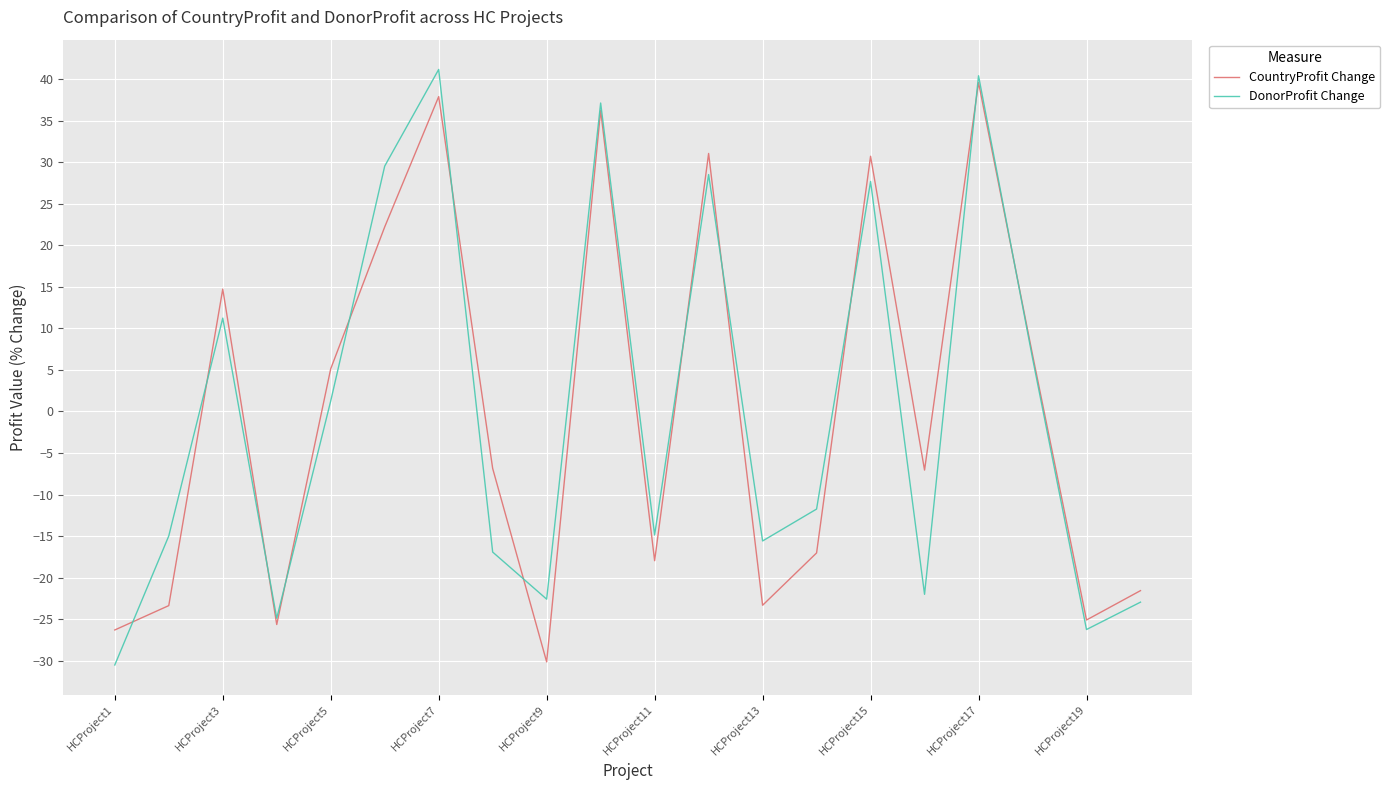

What is the difference between the maximum and minimum values in the DonorProfit Change series?

71.7